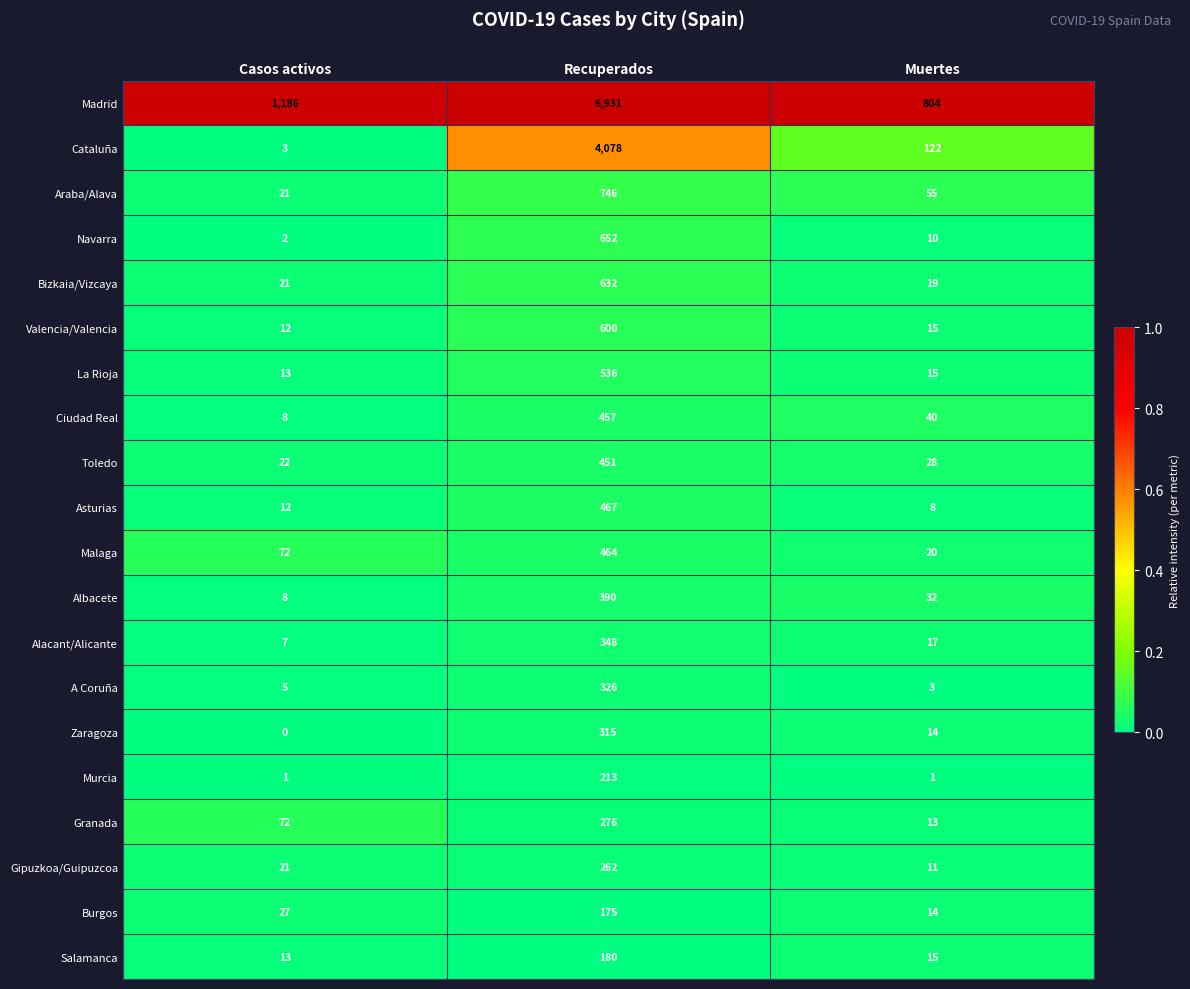

Which label corresponds to the smallest value in the chart?

Casos activos